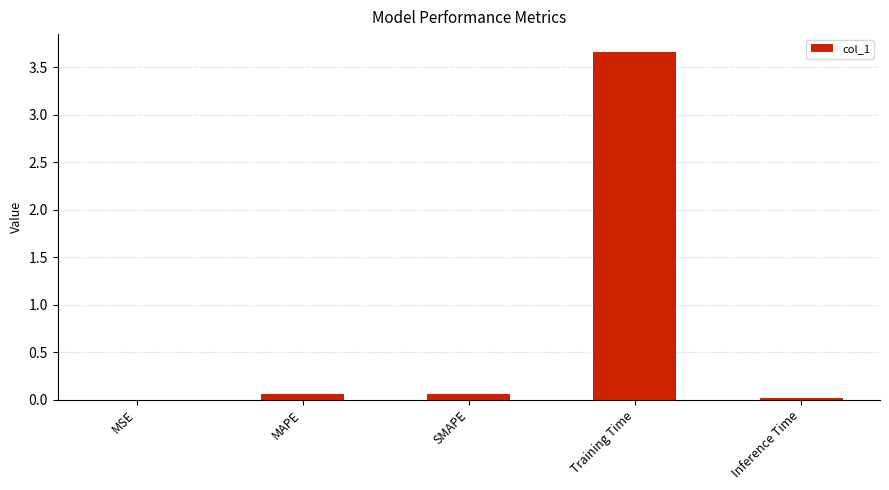

What is the greatest value displayed?

3.7